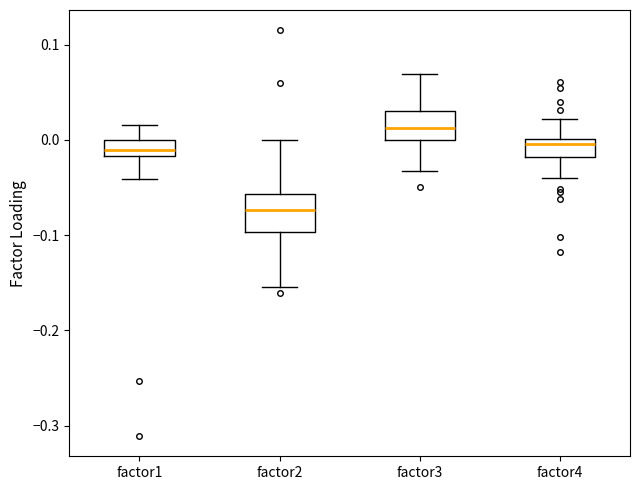

Reading left to right, read every box against the y-axis: the position of its median line, the range the box covers, and the ends of its whiskers. The values are not printed on the chart, so give them approximately, as read against the axis.

factor1: median -0.01, box -0.02 to 0.00, whiskers -0.04 to 0.02
factor2: median -0.07, box -0.10 to -0.06, whiskers -0.15 to 0.00
factor3: median 0.01, box 0.00 to 0.03, whiskers -0.03 to 0.07
factor4: median 0.00 (just below the box's upper edge), box -0.02 to 0.00, whiskers -0.04 to 0.02